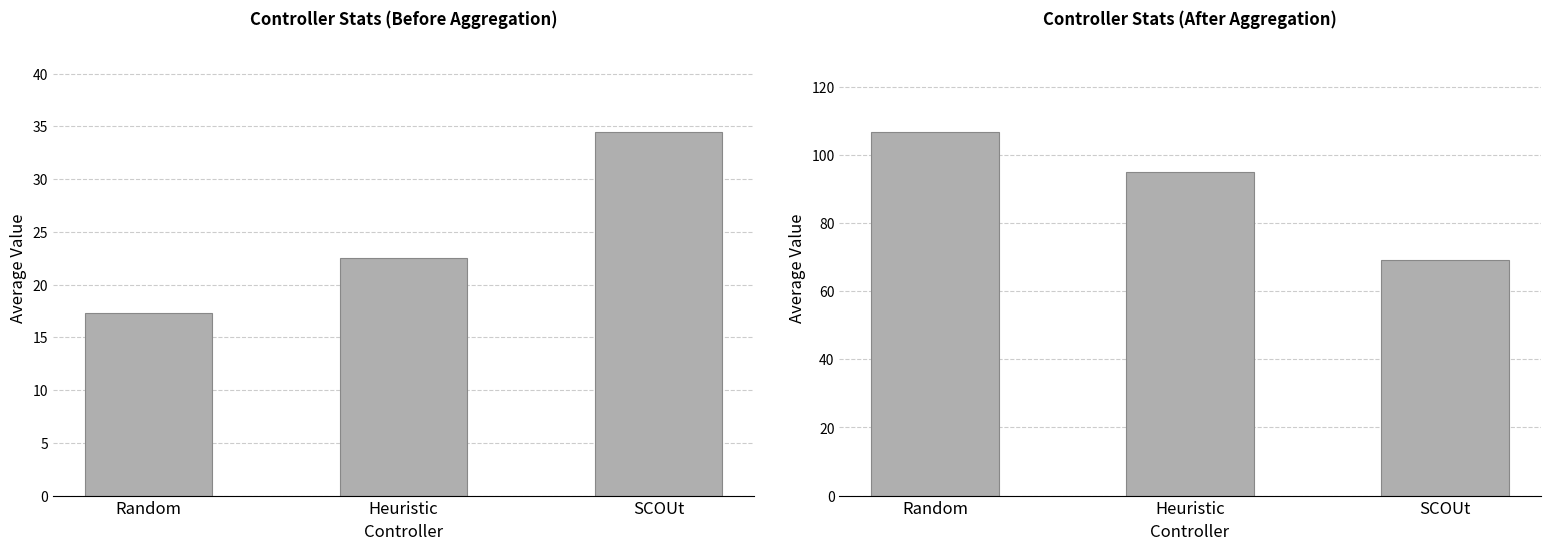

At which category does the chart reach its minimum across all series?

Random